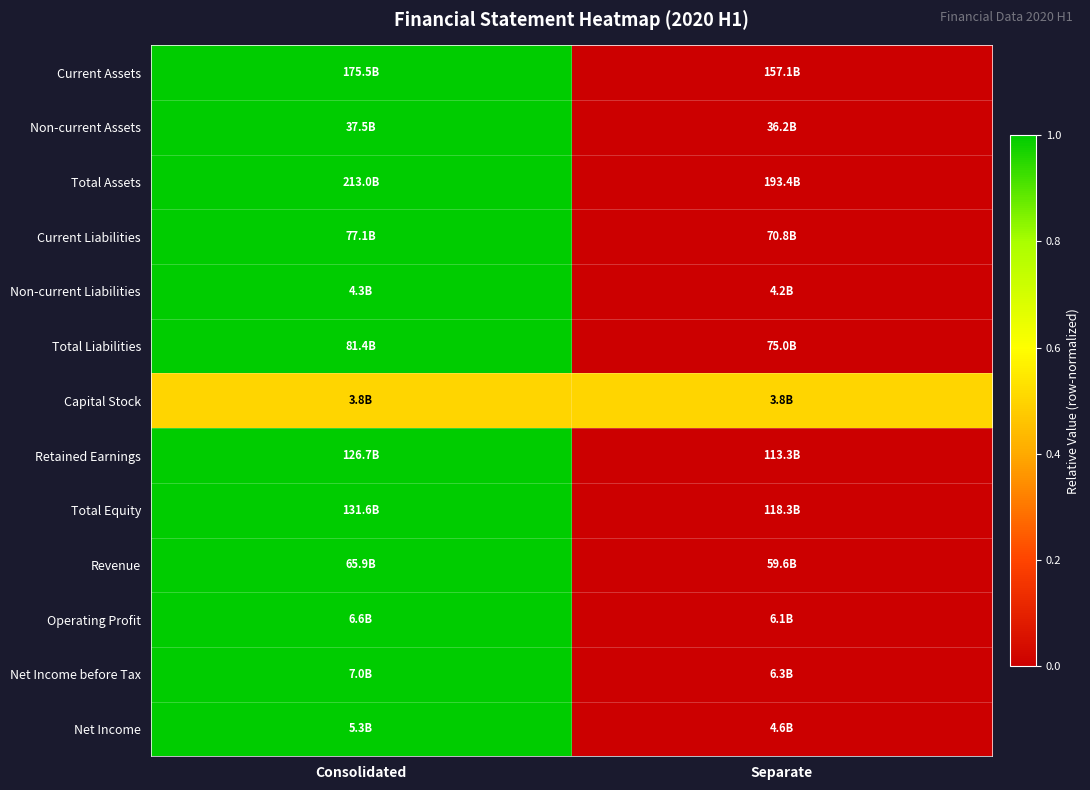

Reading left to right, list all the values displayed in this chart.

Current Assets: Consolidated=1.0	Separate=0.0
Non-current Assets: Consolidated=1.0	Separate=0.0
Total Assets: Consolidated=1.0	Separate=0.0
Current Liabilities: Consolidated=1.0	Separate=0.0
Non-current Liabilities: Consolidated=1.0	Separate=0.0
Total Liabilities: Consolidated=1.0	Separate=0.0
Capital Stock: Consolidated=0.5	Separate=0.5
Retained Earnings: Consolidated=1.0	Separate=0.0
Total Equity: Consolidated=1.0	Separate=0.0
Revenue: Consolidated=1.0	Separate=0.0
Operating Profit: Consolidated=1.0	Separate=0.0
Net Income before Tax: Consolidated=1.0	Separate=0.0
Net Income: Consolidated=1.0	Separate=0.0